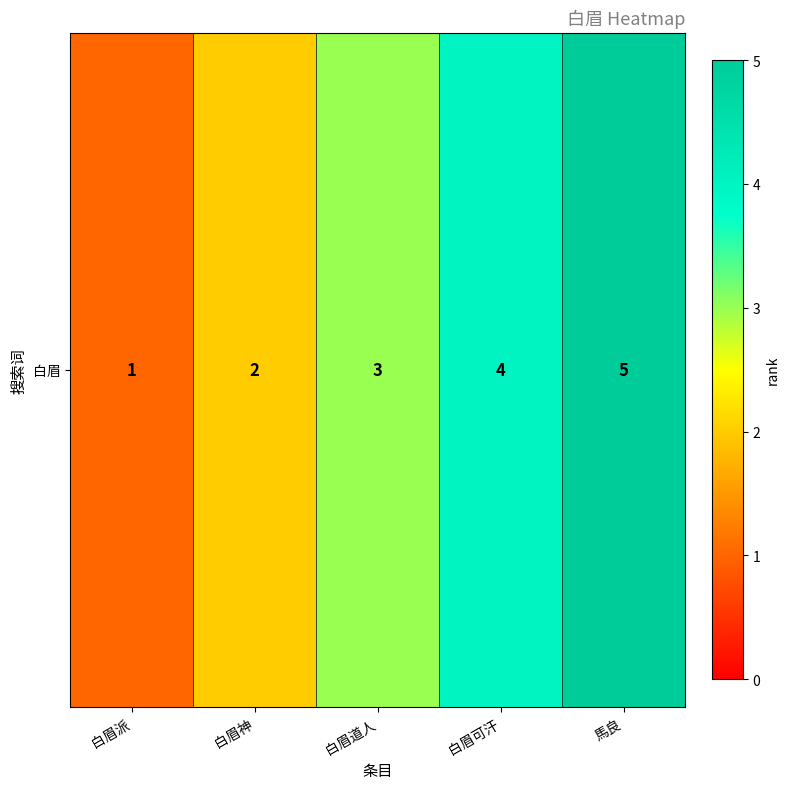

Rank the categories by value from lowest to highest.

白眉派, 白眉神, 白眉道人, 白眉可汗, 馬良